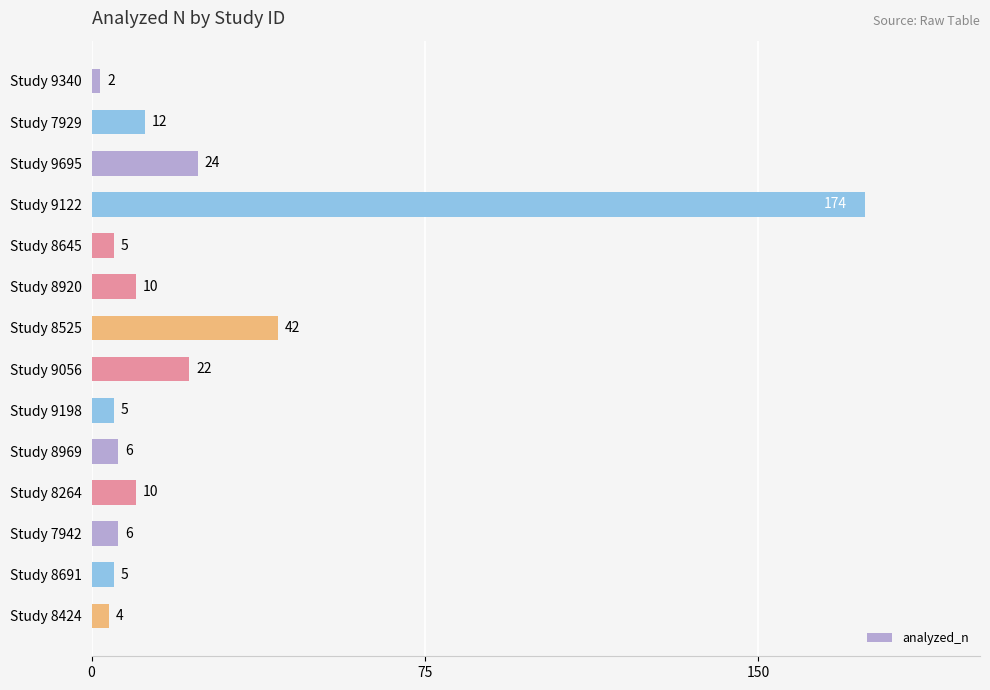

The value at Study 7942 is 6. True or false?

True